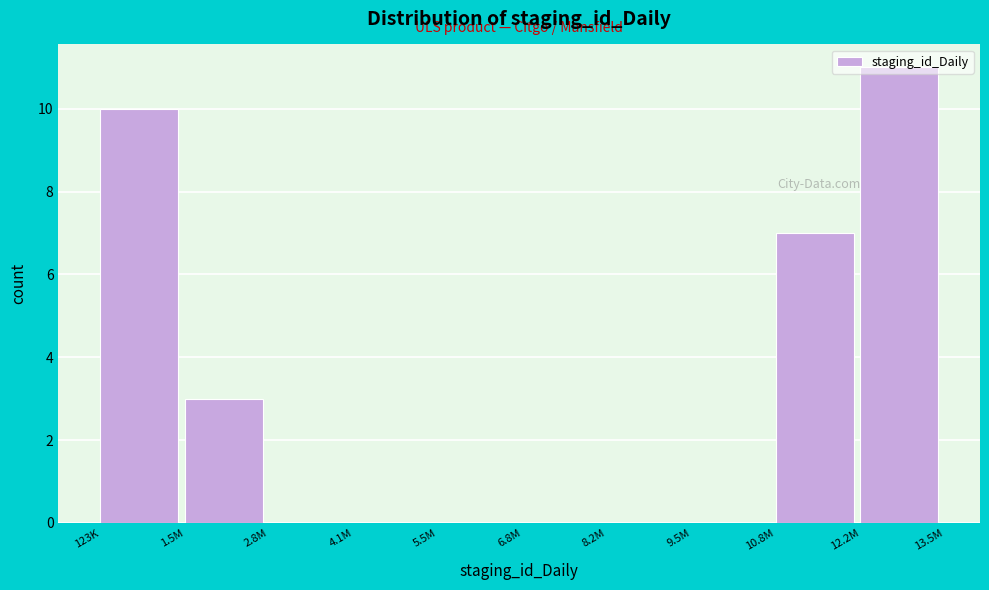

What is the greatest value displayed?

11